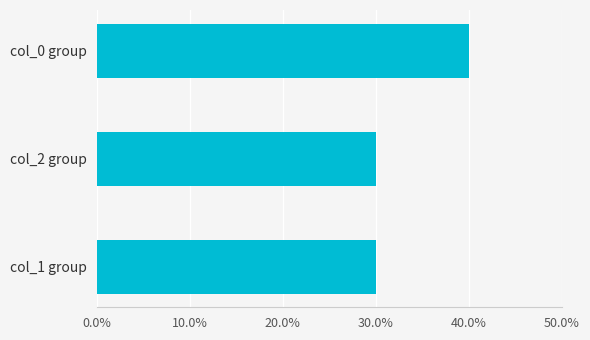

What is the maximum value shown in the chart?

0.4